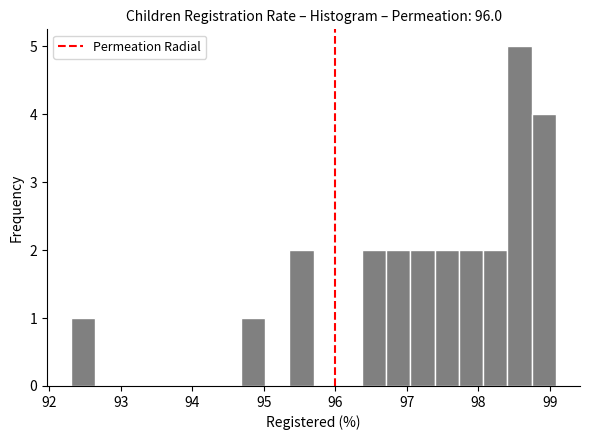

Read against the x-axis, roughly where is the centre of the tallest bar?

98.6